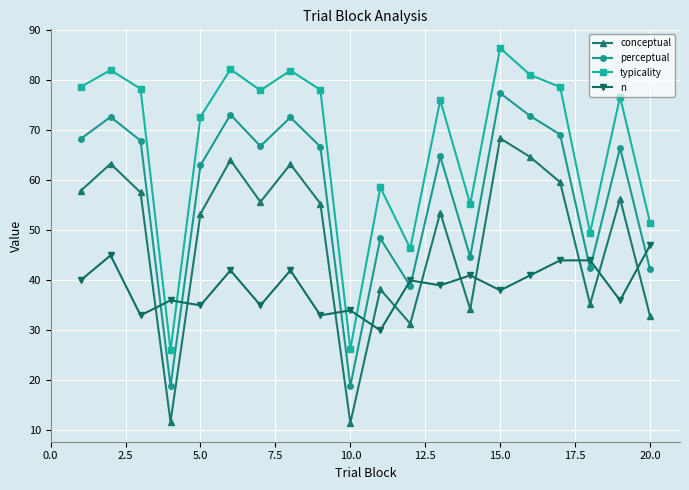

What is the highest value of the n series?

47.0